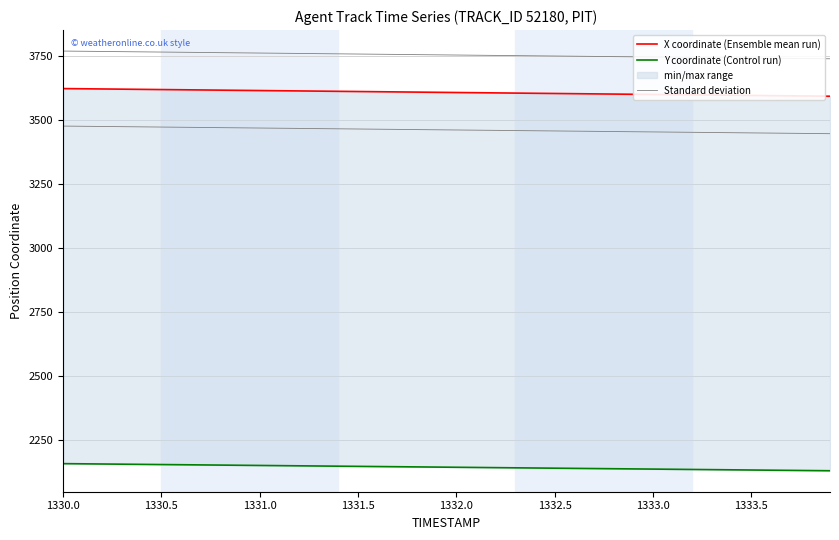

Which category has the highest value in the X coordinate (Ensemble mean run) series?

1330.0